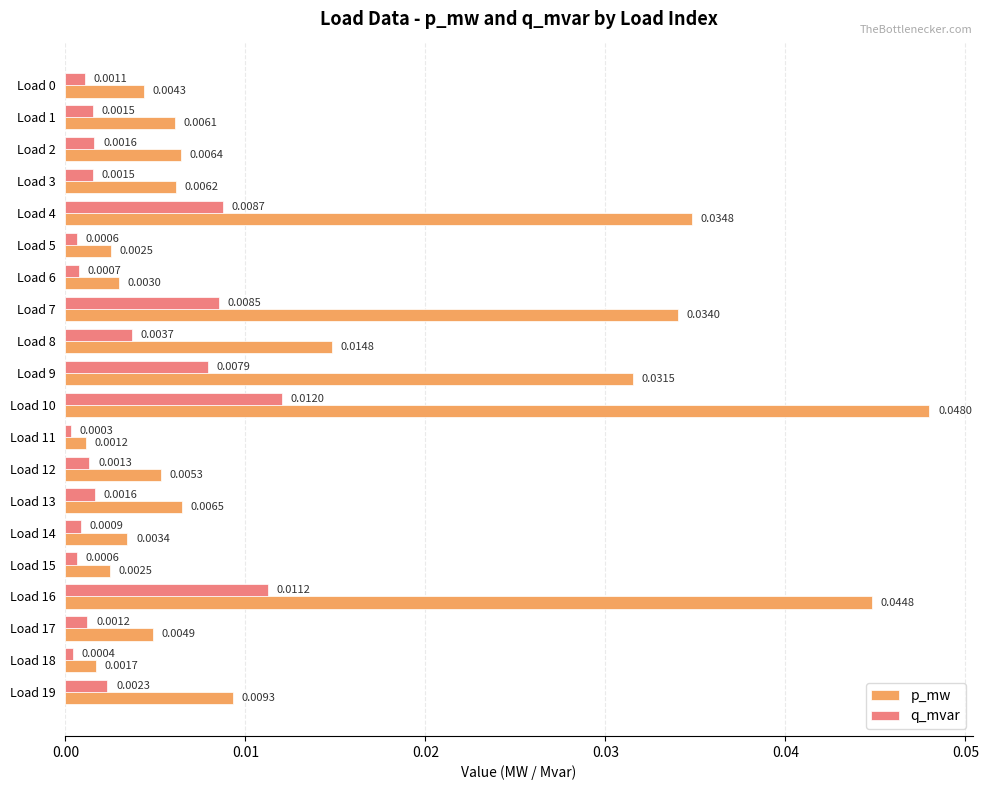

Rank the series at Load 8 from highest to lowest value.

p_mw, q_mvar